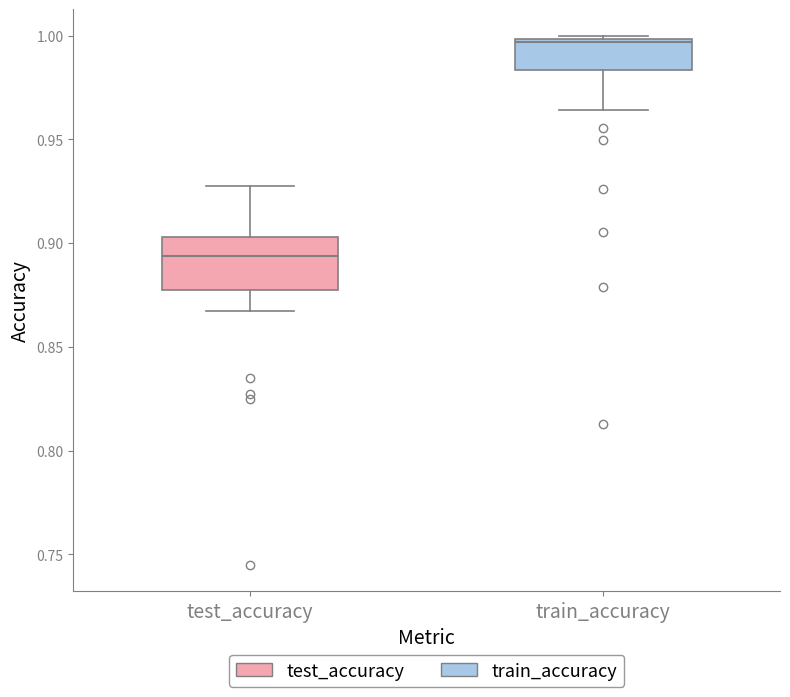

Reading left to right, read every box against the y-axis: the position of its median line, the range the box covers, and the ends of its whiskers. The values are not printed on the chart, so give them approximately, as read against the axis.

test_accuracy: median 0.895, box 0.875 to 0.905, whiskers 0.870 to 0.925
train_accuracy: median 0.995, box 0.985 to 1.000, whiskers 0.965 to 1.000